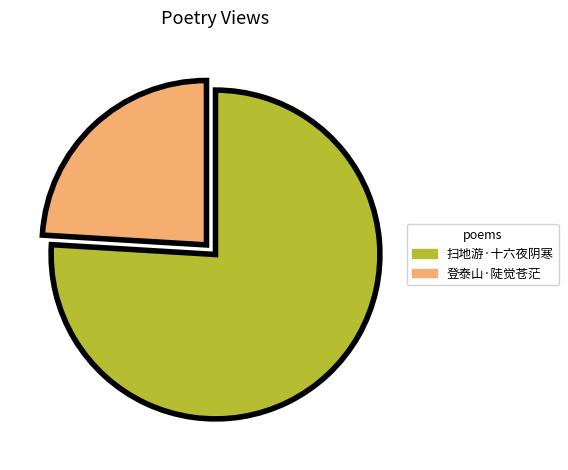

Is there a majority slice in this chart?

Yes